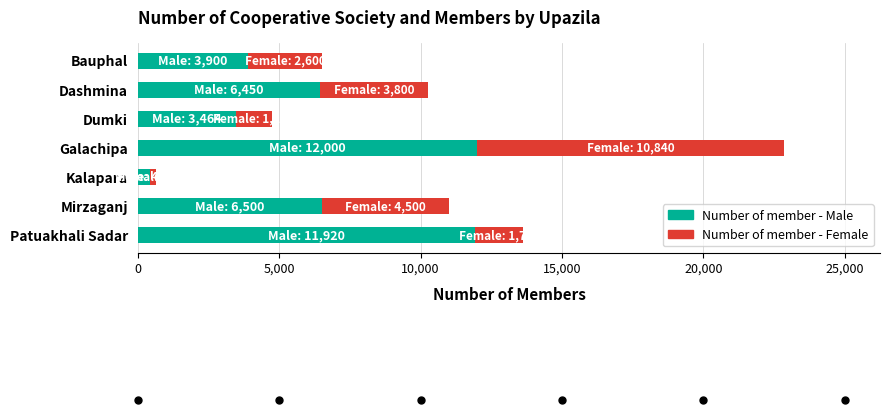

Is it true that Number of member - Male equals 10076 at Dashmina?

False